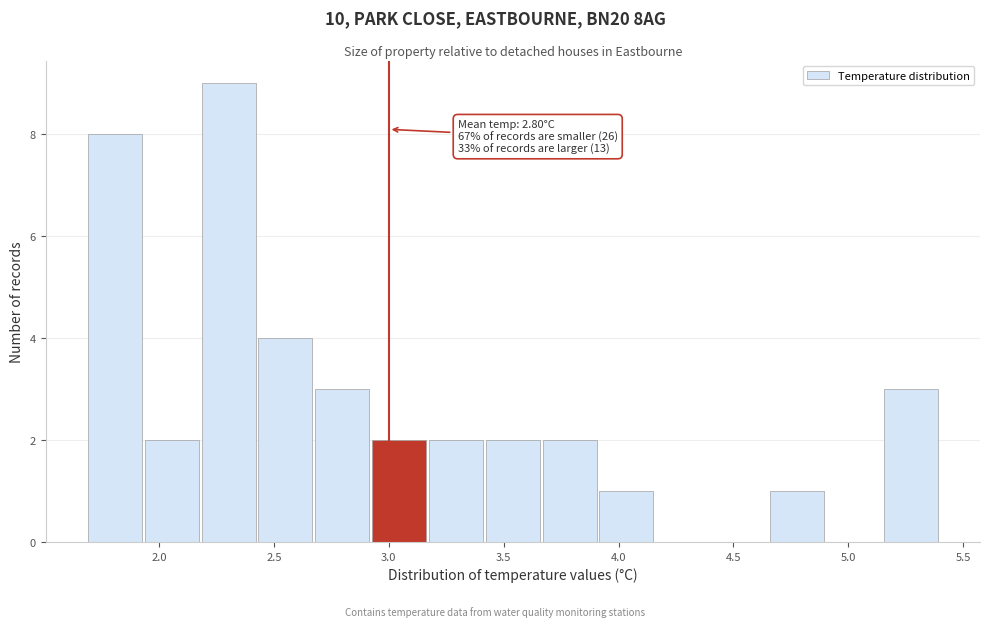

Which range on the x-axis has the tallest bar?

2.20 to 2.45